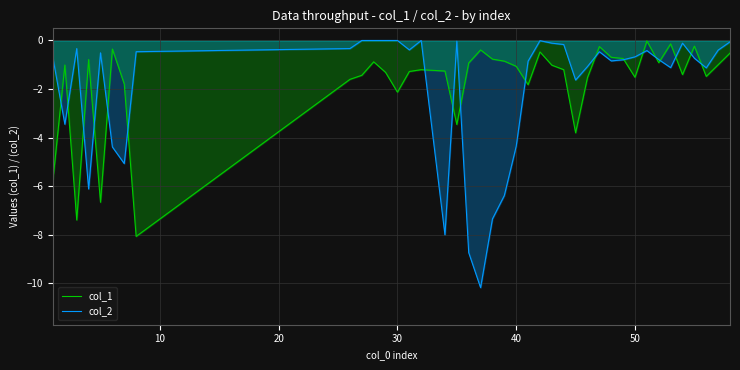

List the series in order of their peak value, lowest first.

col_1, col_2